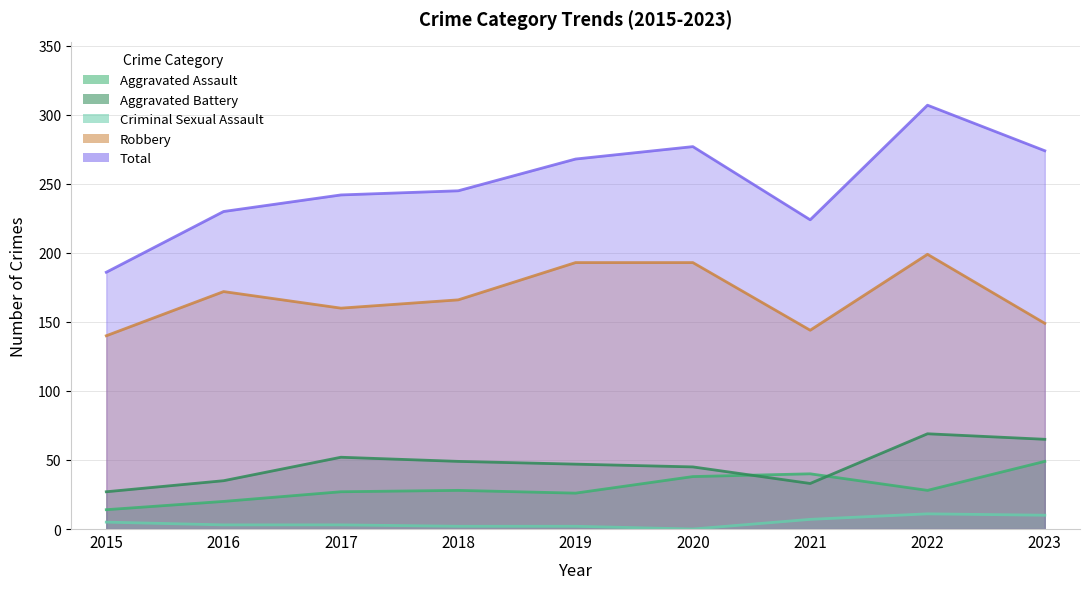

Reading left to right, list all the values displayed in this chart.

Aggravated Assault: 2015=14	2016=20	2017=27	2018=28	2019=26	2020=38	2021=40	2022=28	2023=49
Aggravated Battery: 2015=27	2016=35	2017=52	2018=49	2019=47	2020=45	2021=33	2022=69	2023=65
Criminal Sexual Assault: 2015=5	2016=3	2017=3	2018=2	2019=2	2020=0	2021=7	2022=11	2023=10
Robbery: 2015=140	2016=172	2017=160	2018=166	2019=193	2020=193	2021=144	2022=199	2023=149
Total: 2015=186	2016=230	2017=242	2018=245	2019=268	2020=277	2021=224	2022=307	2023=274